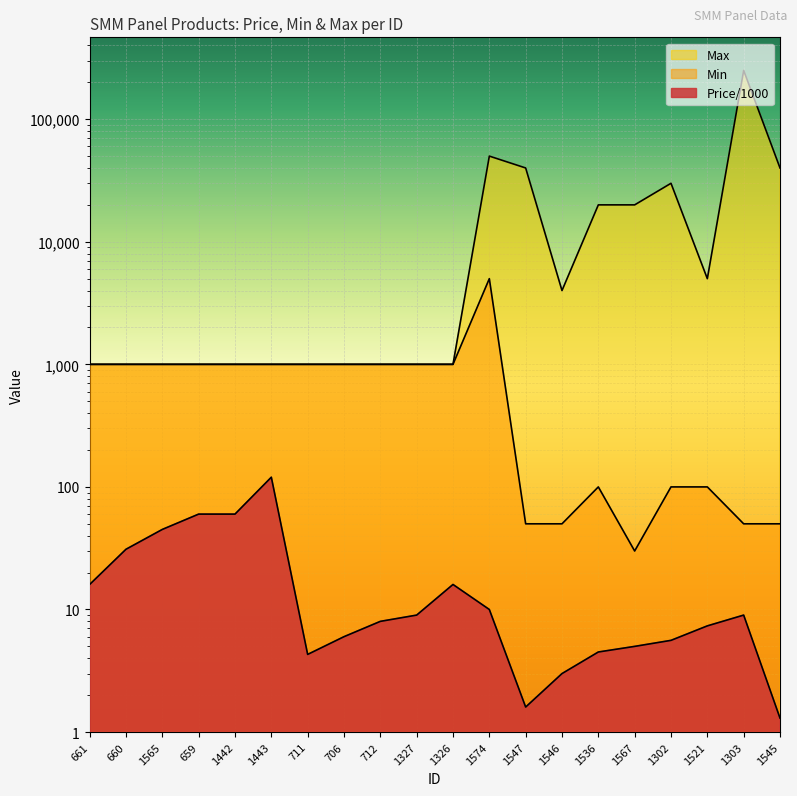

What position from the right is 1521?

3